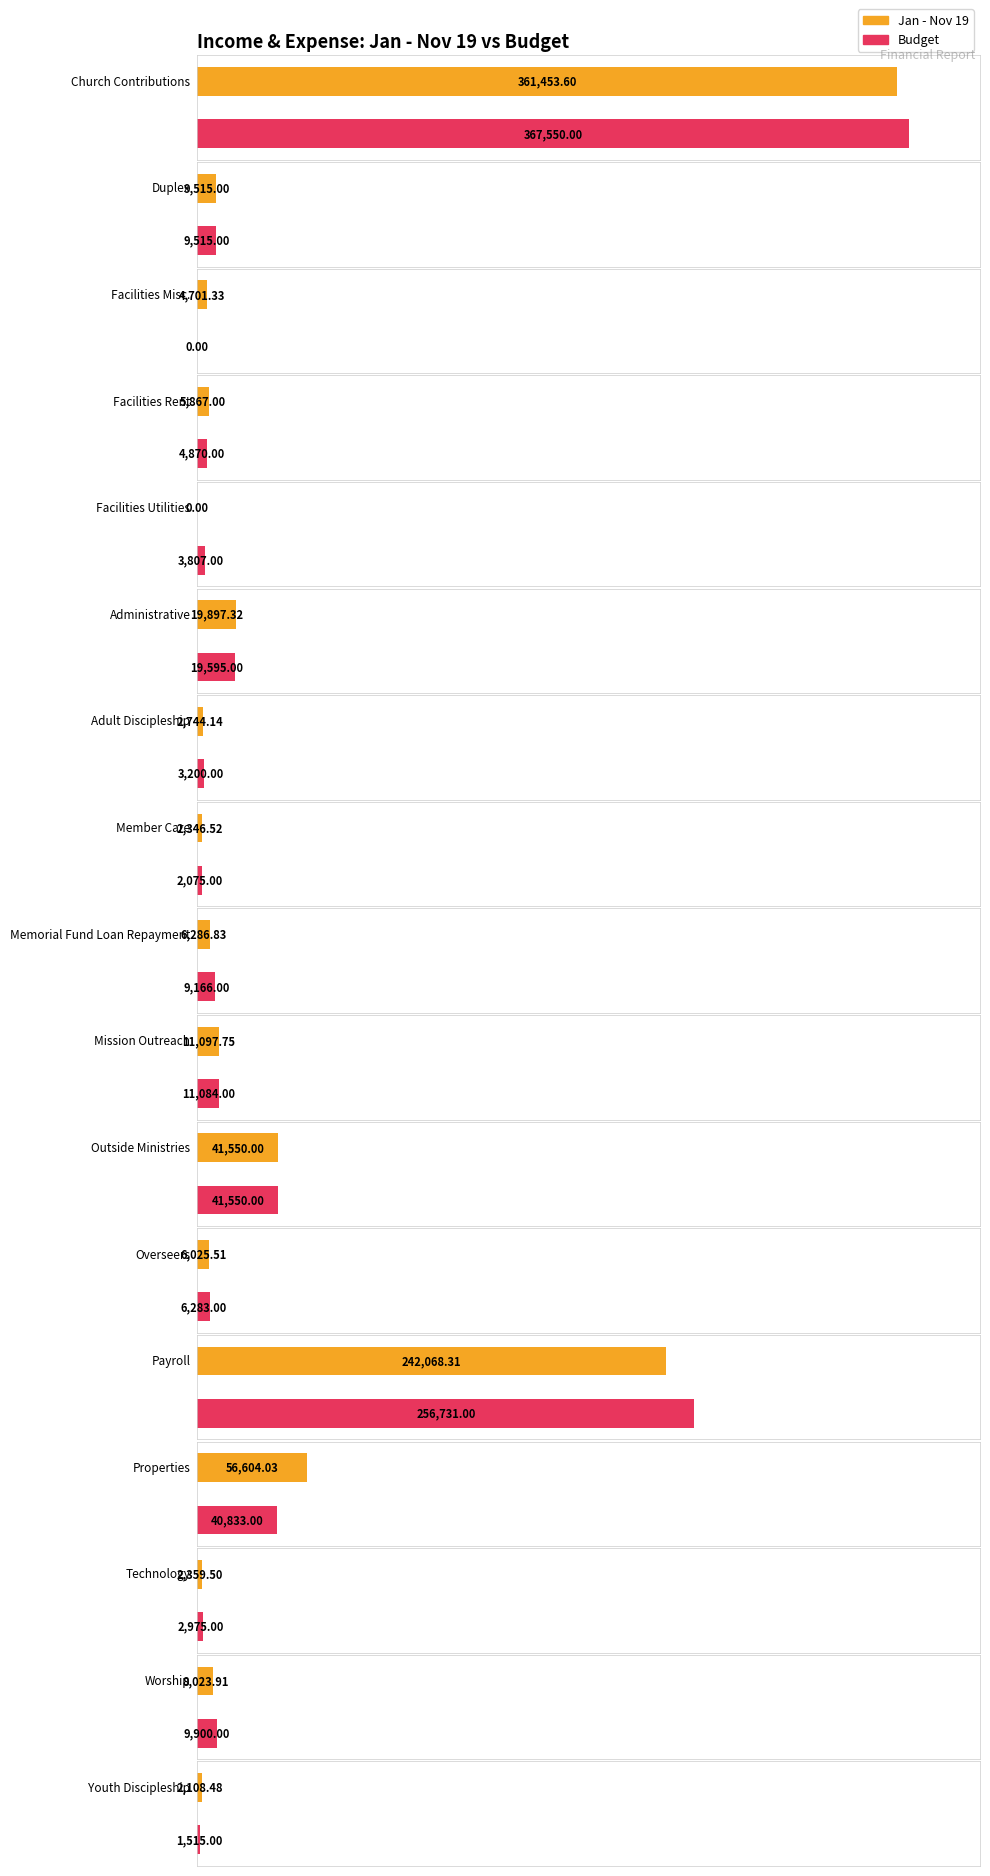

What is the value of the Budget bar at the 2nd from the left?

9515.0